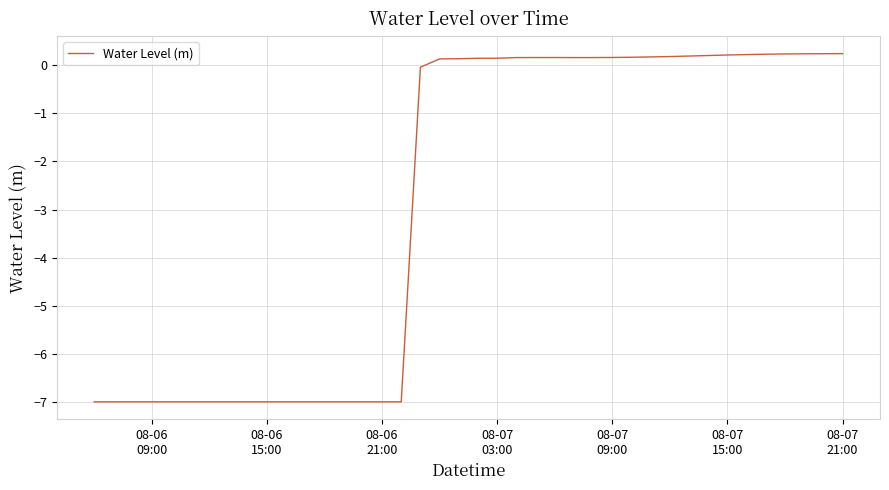

What is the difference between the maximum and minimum values?

7.2